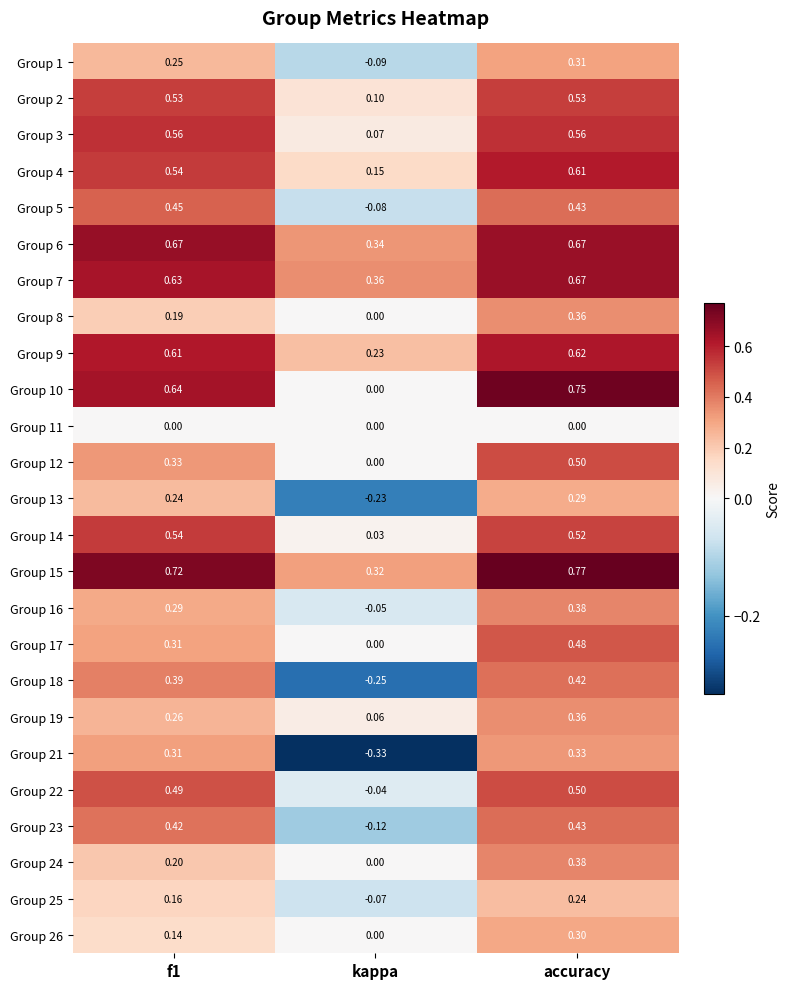

At which category is the sum across all series the highest?

accuracy